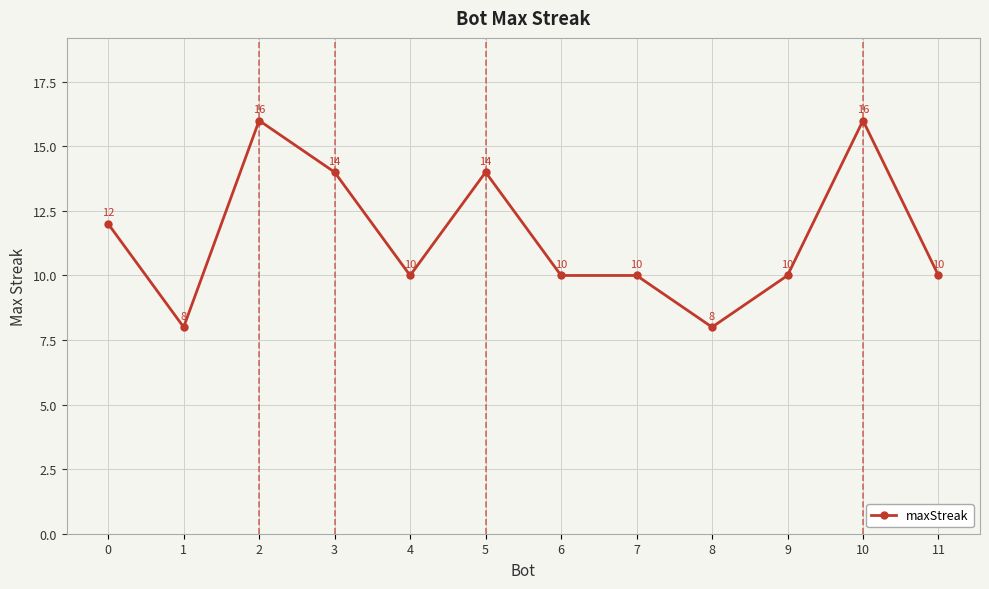

How many values are between 10 and 14?

8